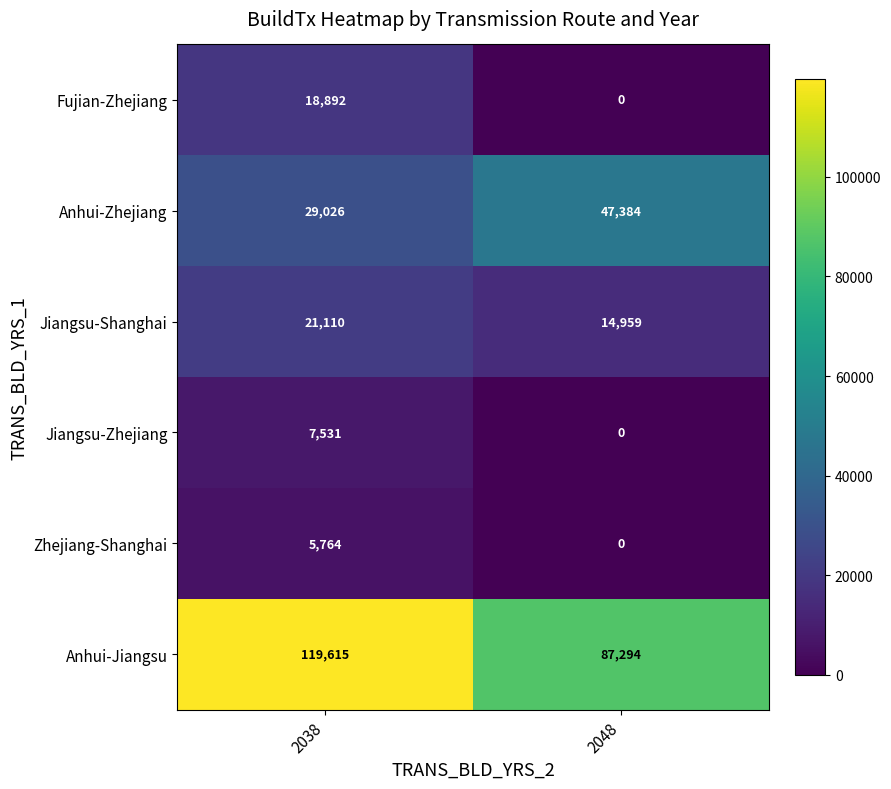

At which category does the chart reach its minimum across all series?

2048